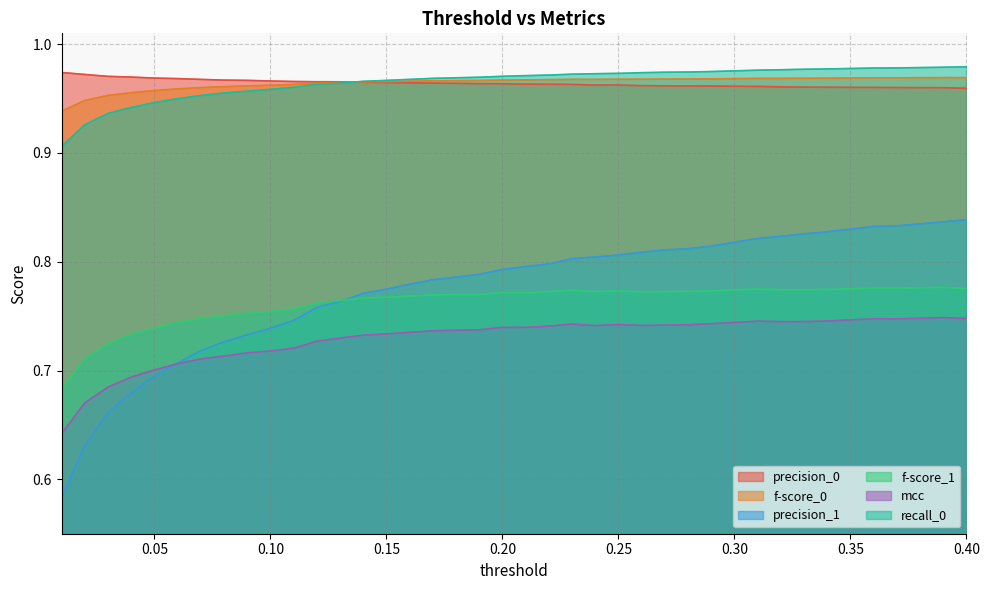

Between 0.26 and 0.34, which is larger?

0.26